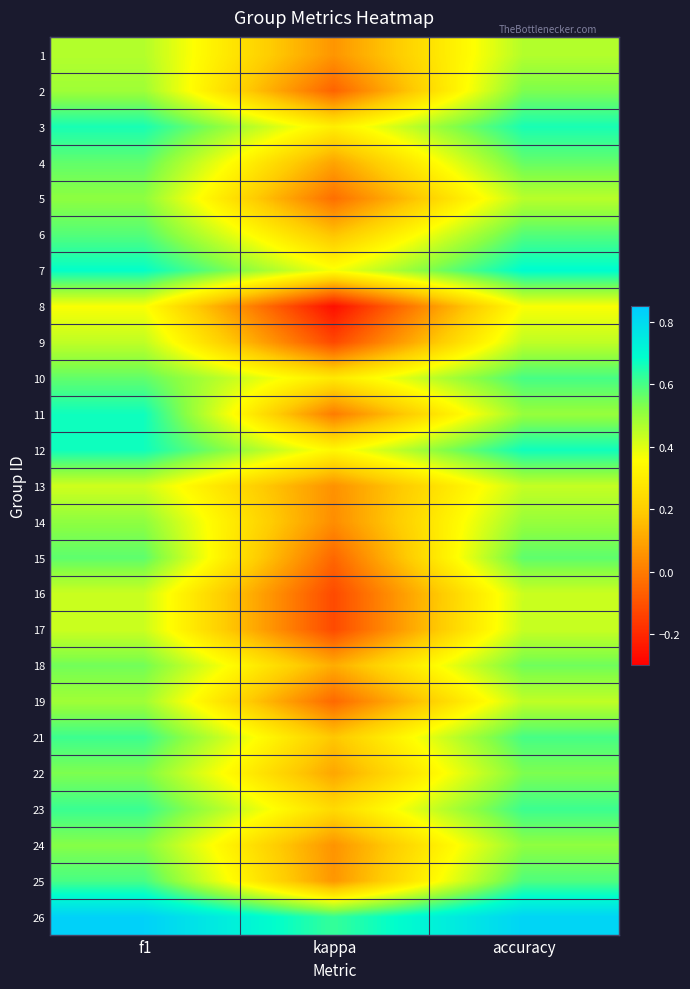

Reading left to right, extract all data points from this chart.

1: f1=0.5	kappa=0.1	accuracy=0.5
2: f1=0.5	kappa=-0.1	accuracy=0.5
3: f1=0.7	kappa=0.3	accuracy=0.7
4: f1=0.6	kappa=0.1	accuracy=0.6
5: f1=0.5	kappa=-0.0	accuracy=0.5
6: f1=0.6	kappa=0.2	accuracy=0.6
7: f1=0.7	kappa=0.4	accuracy=0.7
8: f1=0.4	kappa=-0.3	accuracy=0.4
9: f1=0.4	kappa=-0.1	accuracy=0.4
10: f1=0.6	kappa=0.3	accuracy=0.6
11: f1=0.7	kappa=0.0	accuracy=0.5
12: f1=0.7	kappa=0.3	accuracy=0.7
13: f1=0.4	kappa=0.1	accuracy=0.4
14: f1=0.5	kappa=0.0	accuracy=0.5
15: f1=0.6	kappa=-0.1	accuracy=0.6
16: f1=0.4	kappa=-0.1	accuracy=0.4
17: f1=0.4	kappa=-0.1	accuracy=0.4
18: f1=0.5	kappa=0.1	accuracy=0.6
19: f1=0.5	kappa=-0.0	accuracy=0.4
21: f1=0.6	kappa=0.2	accuracy=0.6
22: f1=0.5	kappa=0.1	accuracy=0.5
23: f1=0.6	kappa=0.2	accuracy=0.6
24: f1=0.5	kappa=0.1	accuracy=0.5
25: f1=0.6	kappa=0.1	accuracy=0.6
26: f1=0.8	kappa=0.6	accuracy=0.8